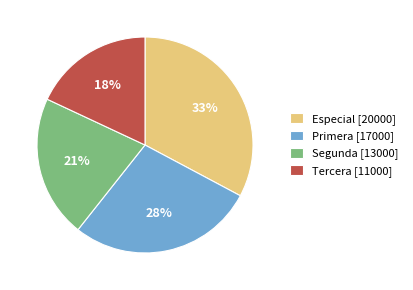

How many slices are in this pie chart?

4